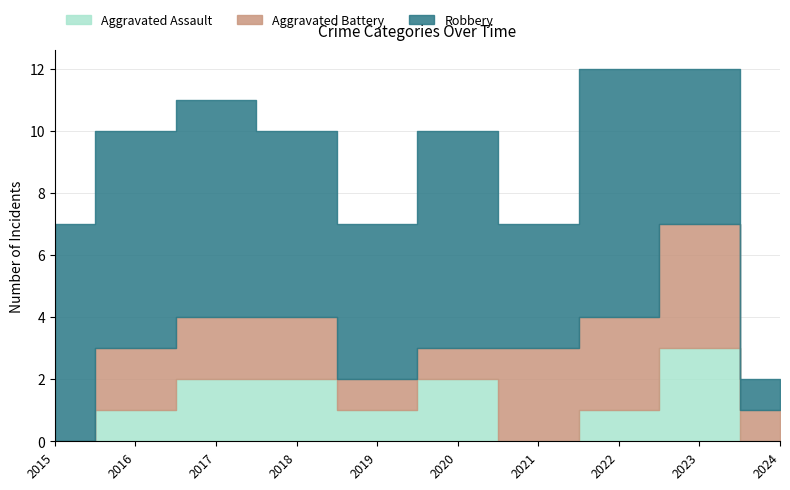

What is the highest value of the Robbery series?

8